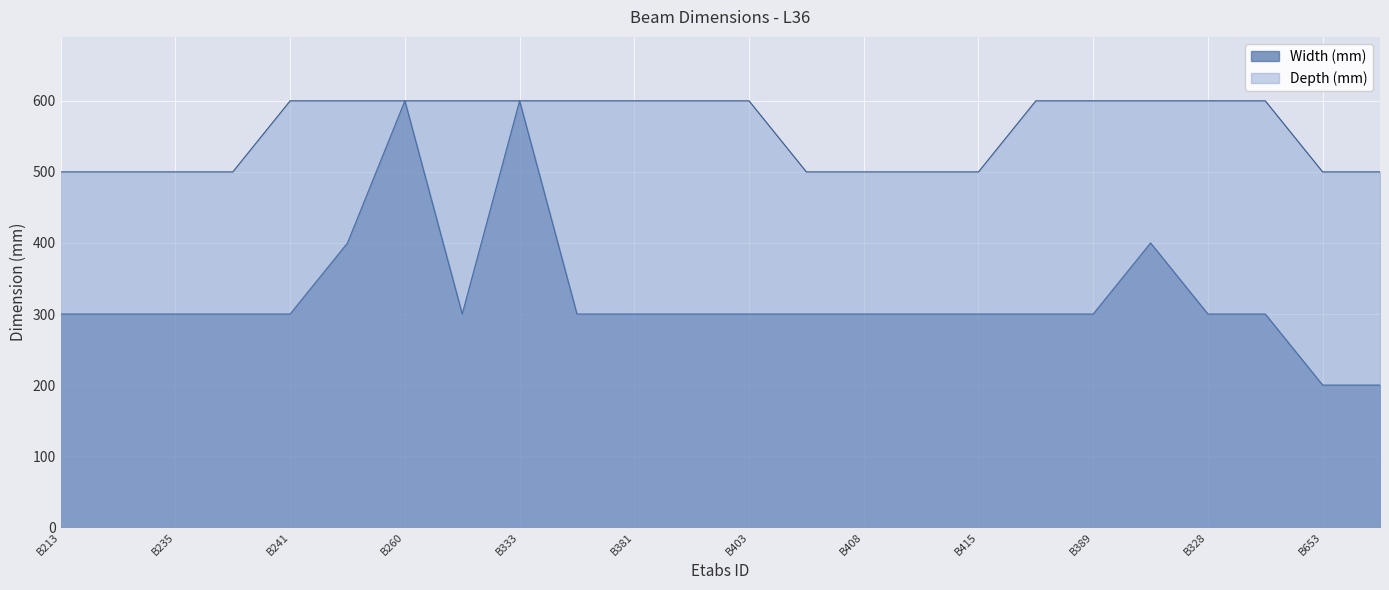

The Depth (mm) series shows 672 at B213. True or false?

False